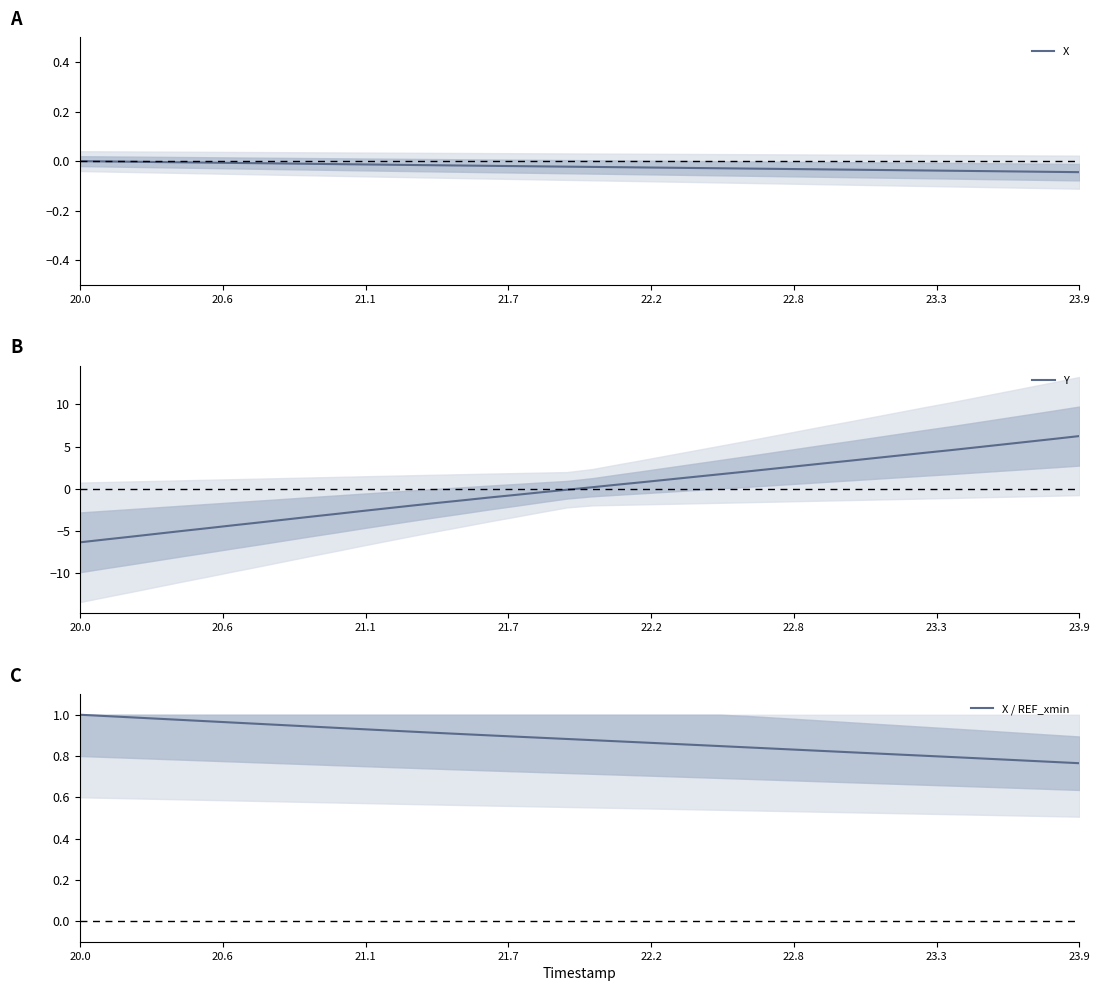

What is the sum of all X values?

-0.9